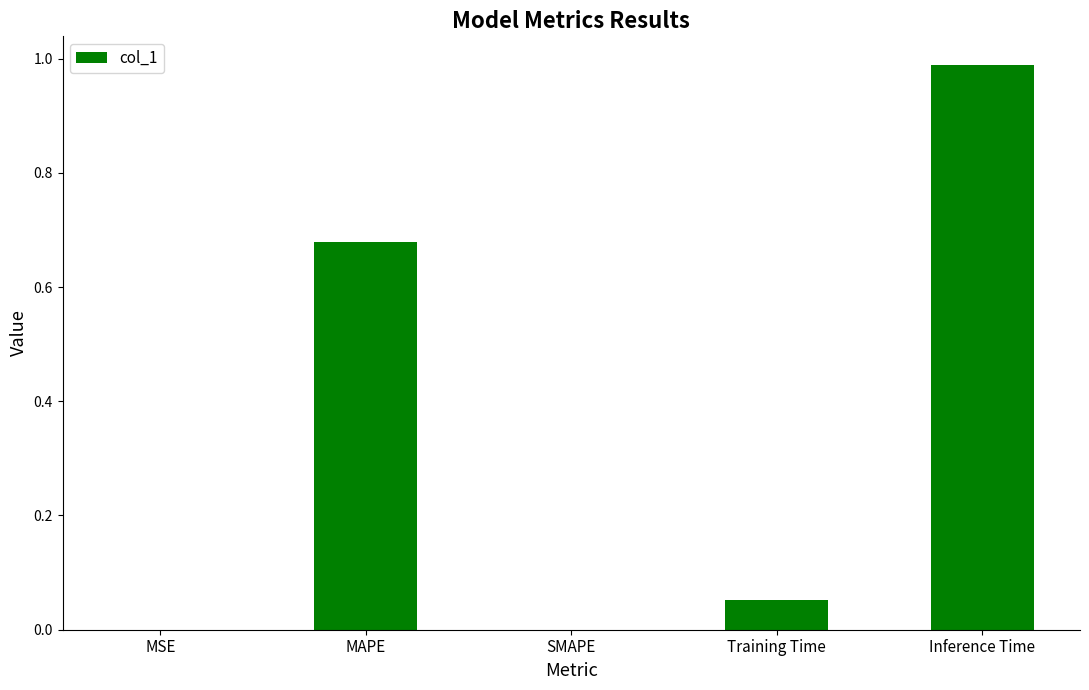

At which category does the chart reach its peak across all series?

Inference Time